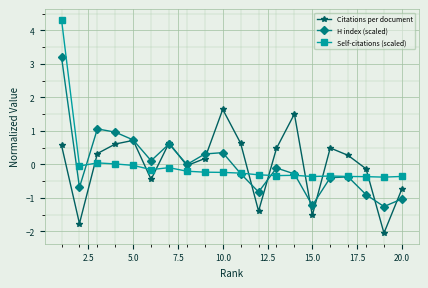

True or false: Citations per document has more than 2 points higher than both neighbors.

True